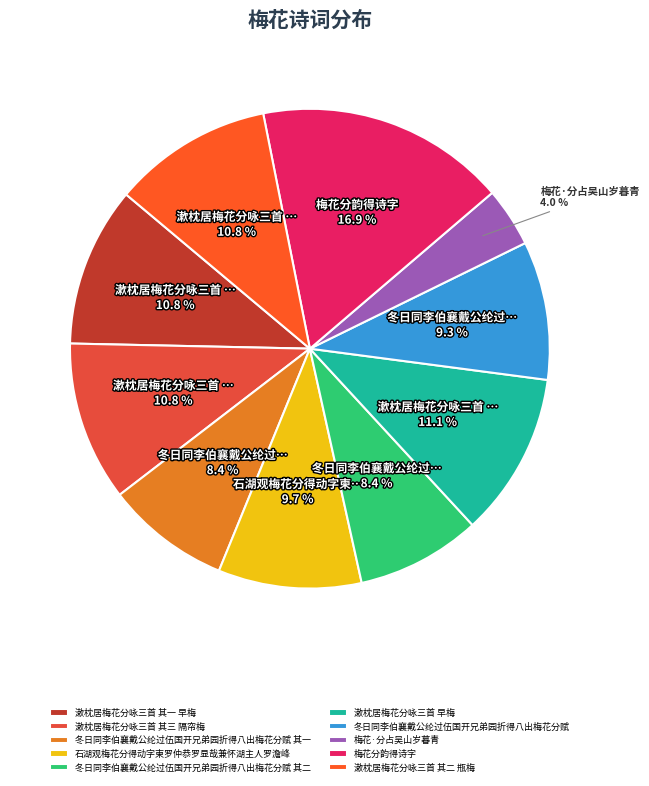

To the nearest percent, what is the difference between the 石湖观梅花分得动字柬罗仲恭罗显哉兼怀湖主人罗澹峰 and 冬日同李伯襄戴公纶过伍国开兄弟园折得八出梅花分赋 其一 slice percentages?

1%